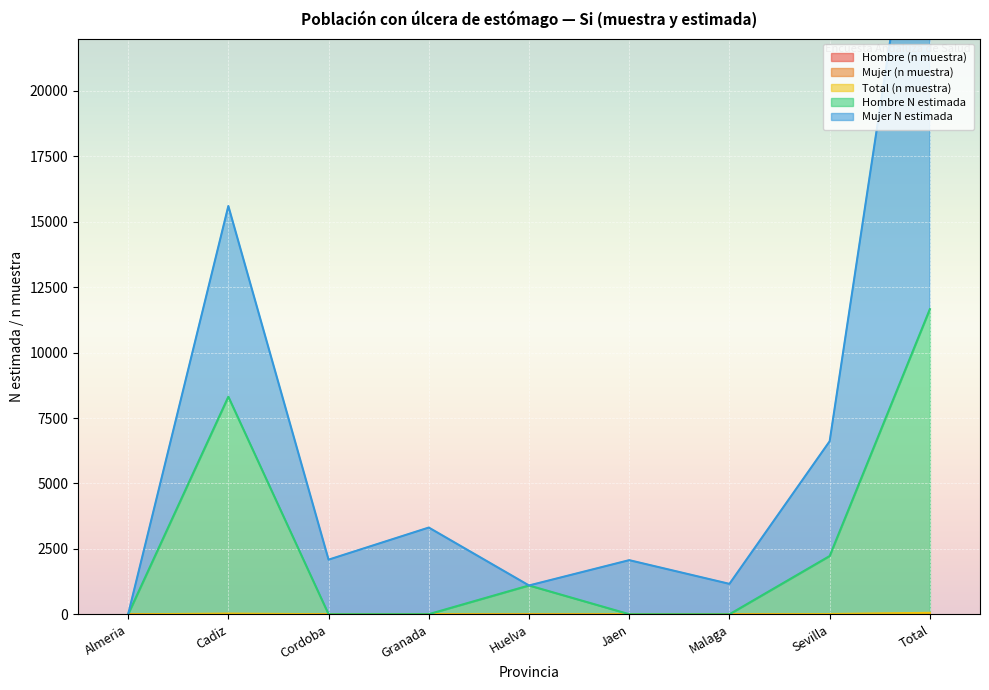

Reading left to right, transcribe all the data shown in this chart.

Hombre (n muestra): 0	8	0	0	1	0	0	2	11
Mujer (n muestra): 0	14	2	3	1	2	1	6	29
Total (n muestra): 0	28	4	6	2	4	2	12	58
Hombre N estimada: 0	8316	4	6	1103	4	2	2228	11663
Mujer N estimada: 0	15603	2089	3316	1103	2070	1164	6614	31960